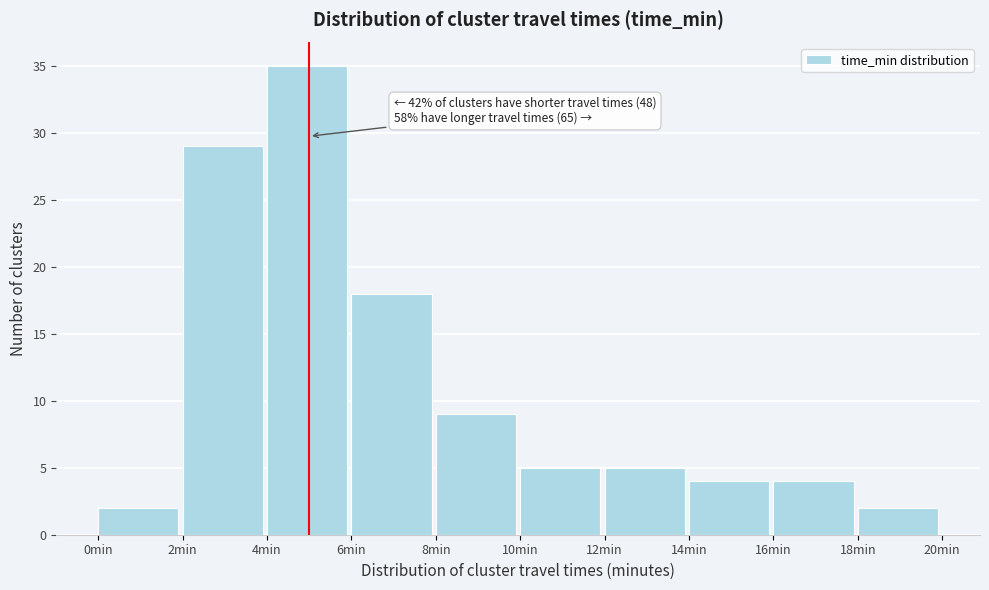

Which range on the x-axis has the tallest bar?

4 to 6